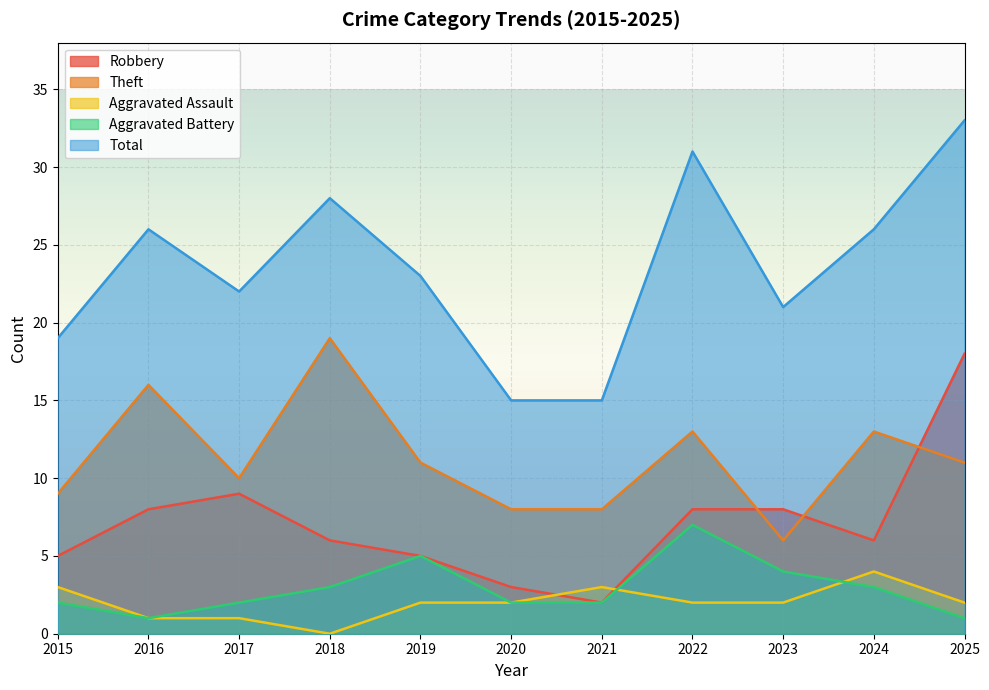

True or false: Robbery and Aggravated Battery cross at least once.

False